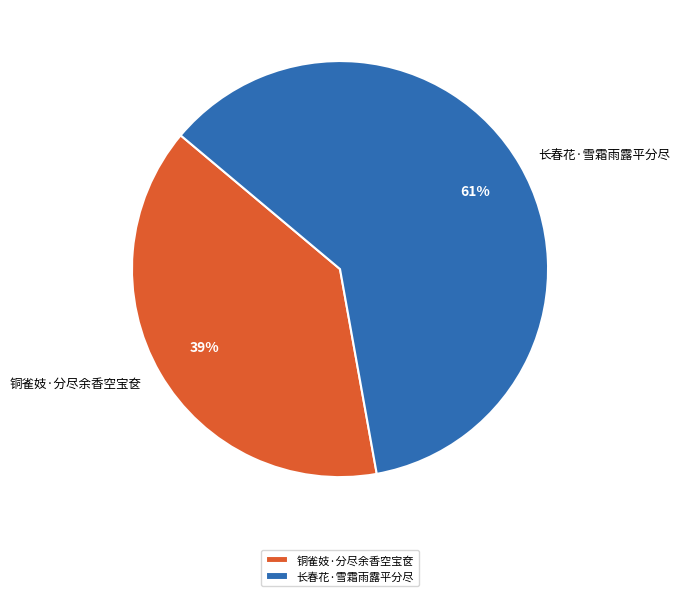

Is there a majority slice in this chart?

Yes